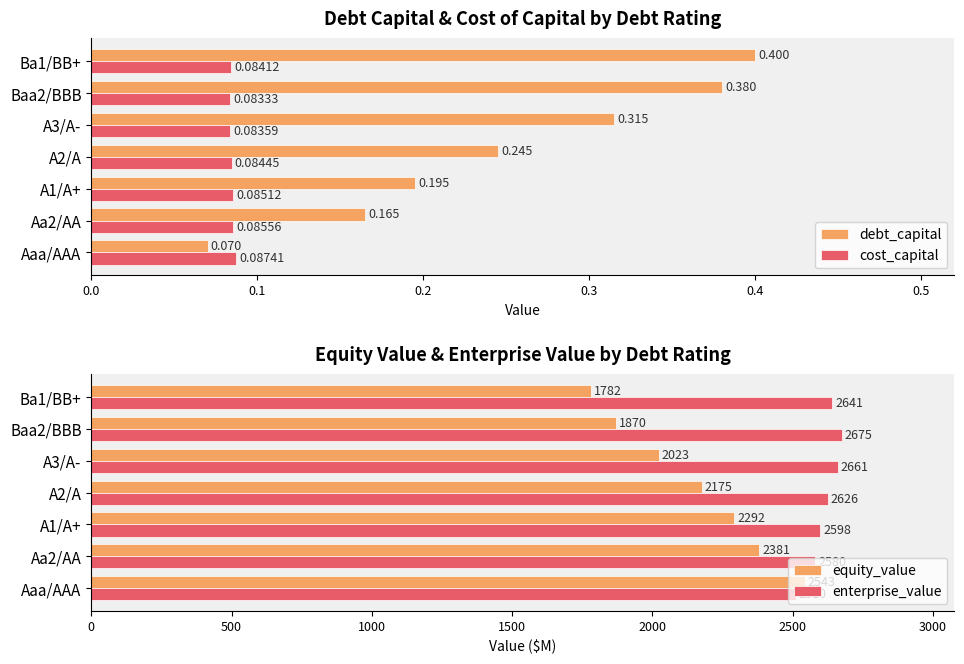

At how many categories does at least one series exceed 585?

7